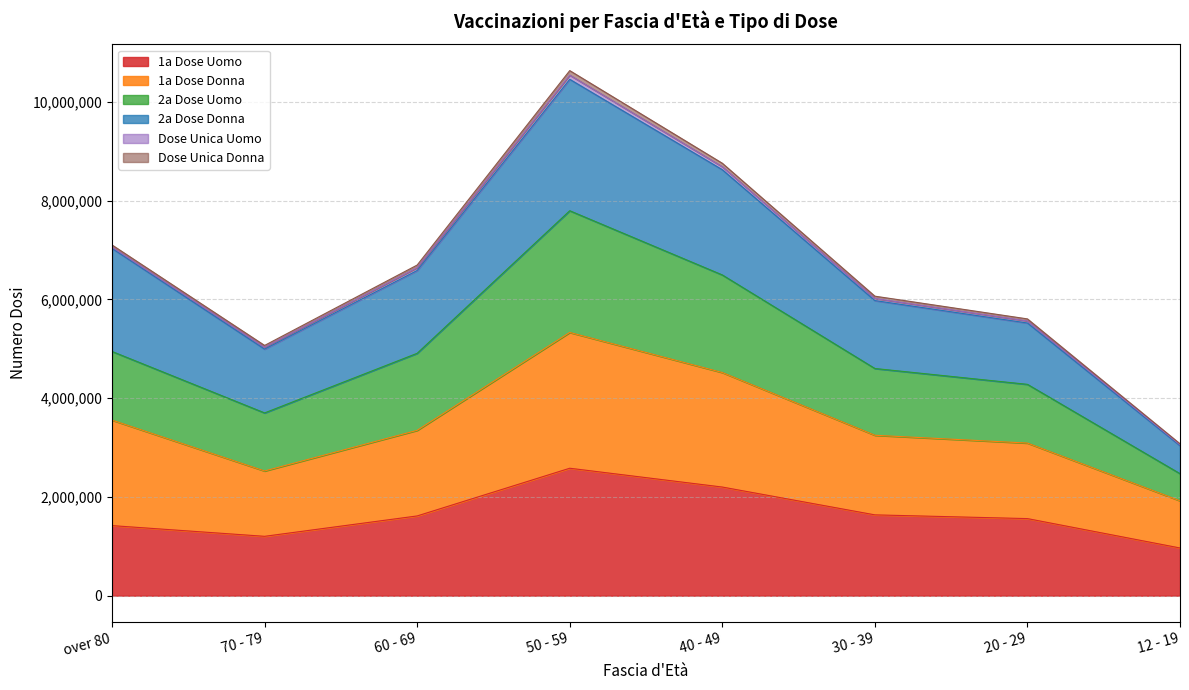

How many interior local valleys does the 1a Dose Donna series have?

1